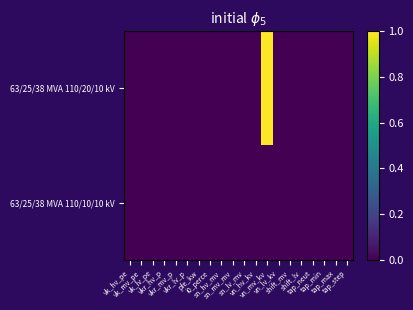

Reading right to left, list all the values displayed in this chart.

63/25/38 MVA 110/20/10 kV: tap_step=0.0	tap_max=0.0	tap_min=0.0	tap_neut=0.0	shift_lv=0.0	shift_mv=0.0	vn_lv_kv=0.0	vn_mv_kv=1.0	vn_hv_kv=0.0	sn_lv_mv=0.0	sn_mv_mv=0.0	sn_hv_mv=0.0	i0_perce=0.0	pfe_kw=0.0	vkr_lv_p=0.0	vkr_mv_p=0.0	vkr_hv_p=0.0	vk_lv_pe=0.0	vk_mv_pe=0.0	vk_hv_pe=0.0
63/25/38 MVA 110/10/10 kV: tap_step=0.0	tap_max=0.0	tap_min=0.0	tap_neut=0.0	shift_lv=0.0	shift_mv=0.0	vn_lv_kv=0.0	vn_mv_kv=0.0	vn_hv_kv=0.0	sn_lv_mv=0.0	sn_mv_mv=0.0	sn_hv_mv=0.0	i0_perce=0.0	pfe_kw=0.0	vkr_lv_p=0.0	vkr_mv_p=0.0	vkr_hv_p=0.0	vk_lv_pe=0.0	vk_mv_pe=0.0	vk_hv_pe=0.0